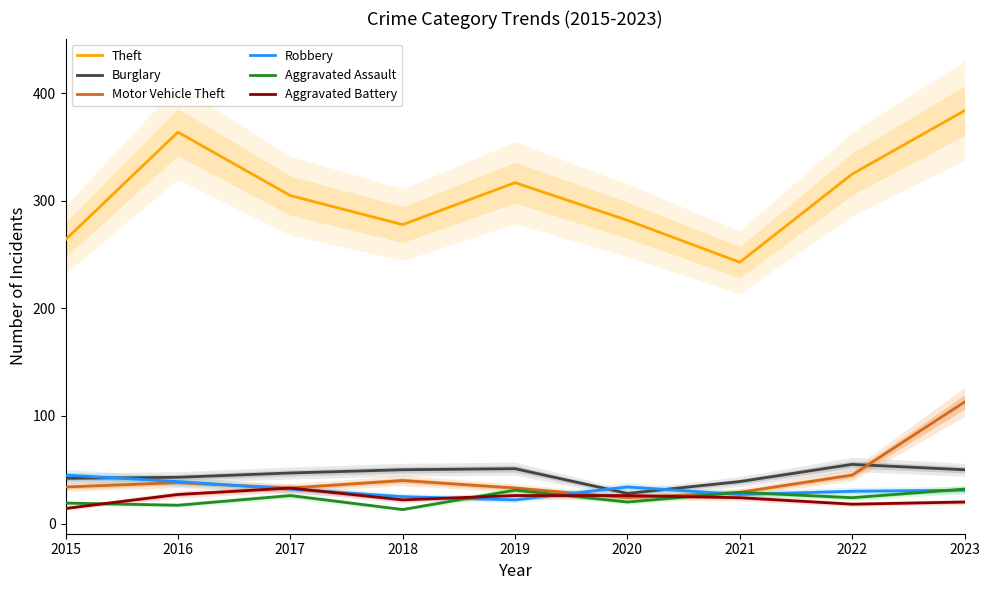

Read the Robbery value at 2023, to the nearest 5.

30